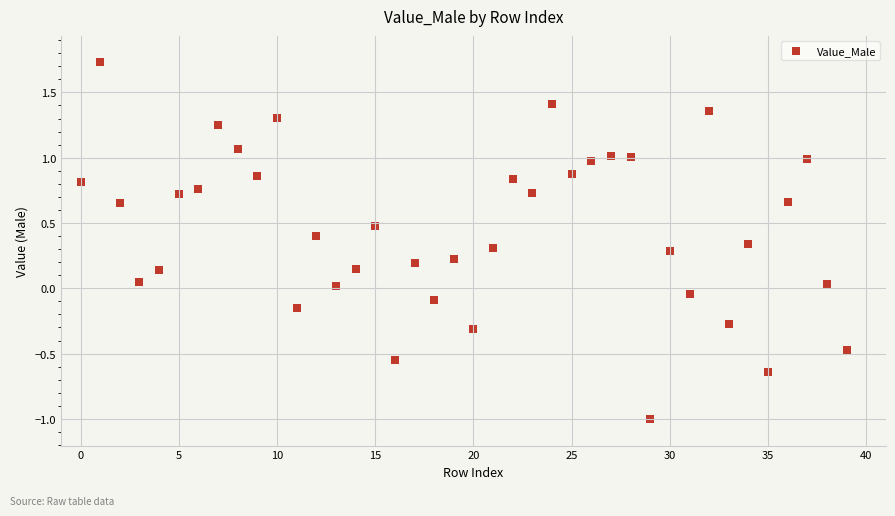

What is the range of Y values (max minus min)?

2.7